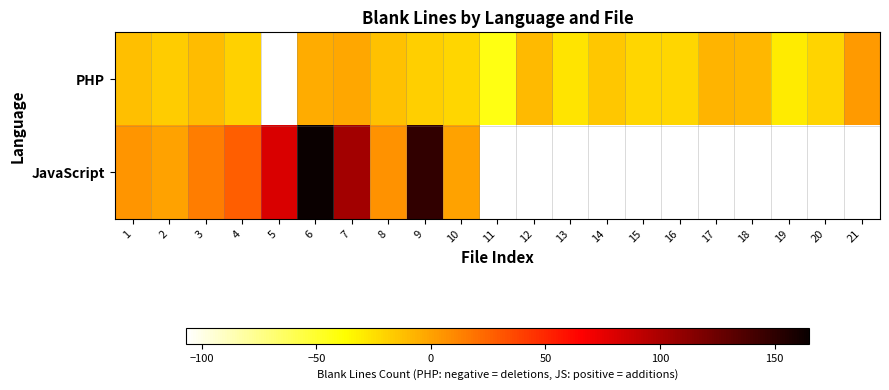

How many values in JavaScript are above zero?

8